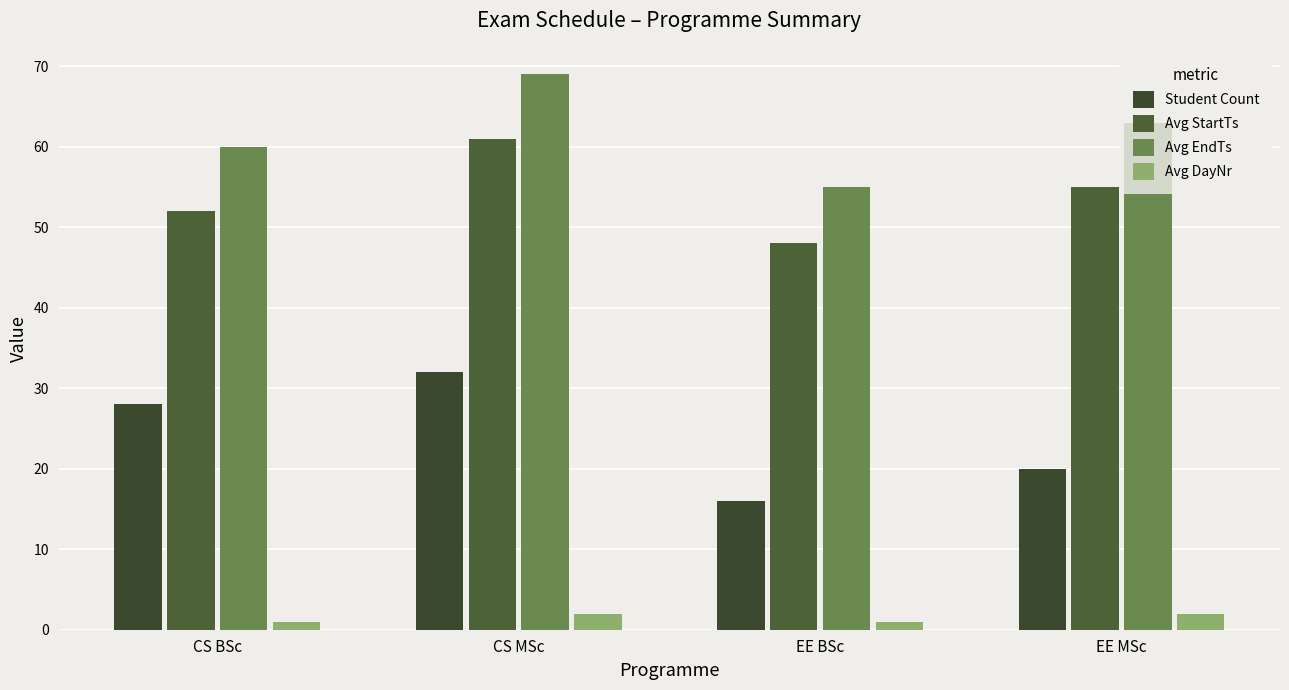

What is the label of the 2nd bar from the right?

EE BSc